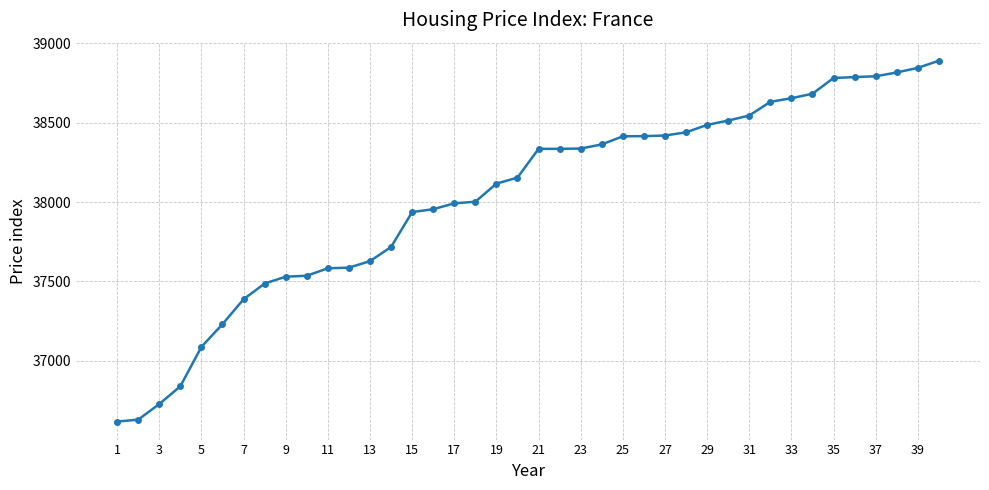

What is the value of the 33rd point from the left?

38654